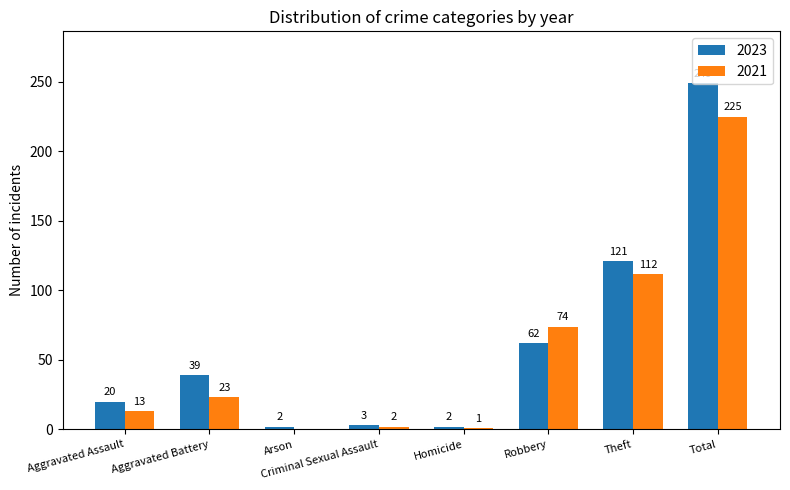

Reading left to right, extract all data points from this chart.

2023: Aggravated Assault=20	Aggravated Battery=39	Arson=2	Criminal Sexual Assault=3	Homicide=2	Robbery=62	Theft=121	Total=249
2021: Aggravated Assault=13	Aggravated Battery=23	Arson=0	Criminal Sexual Assault=2	Homicide=1	Robbery=74	Theft=112	Total=225